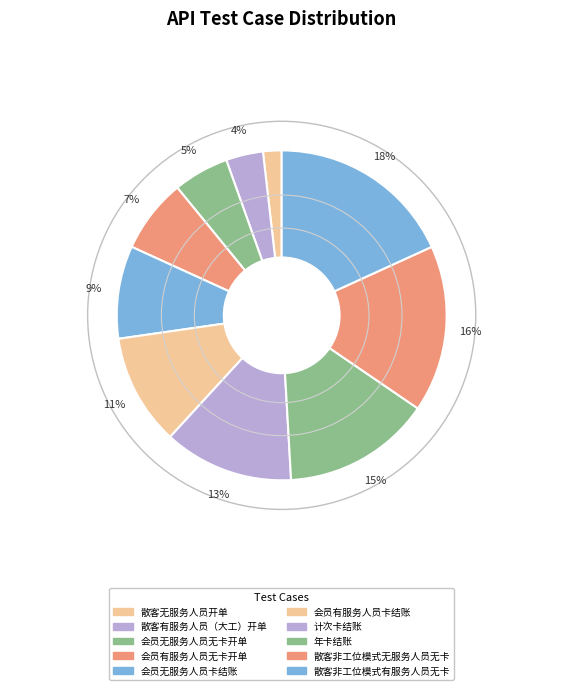

How many segments does this pie chart have?

10